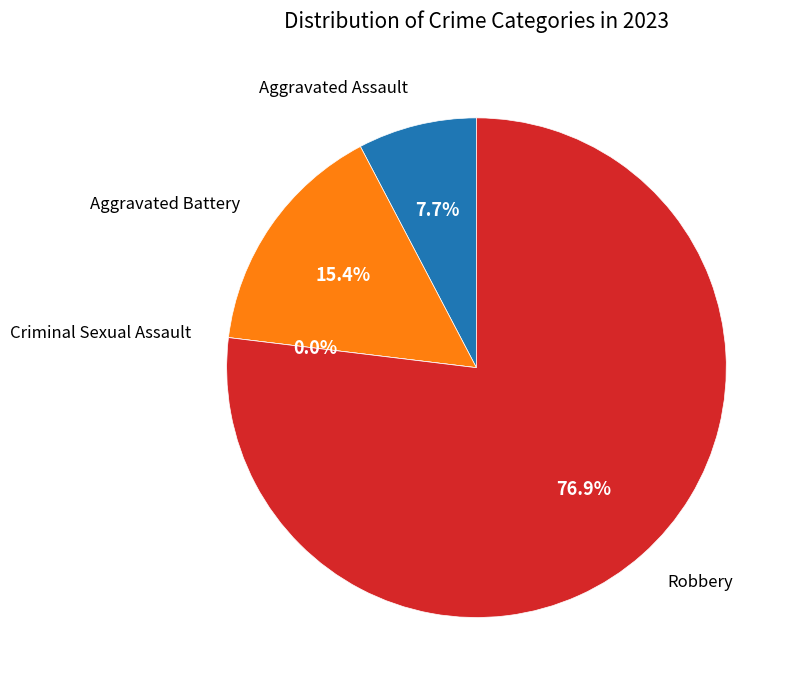

Is it true that Criminal Sexual Assault is 1% of the pie?

False